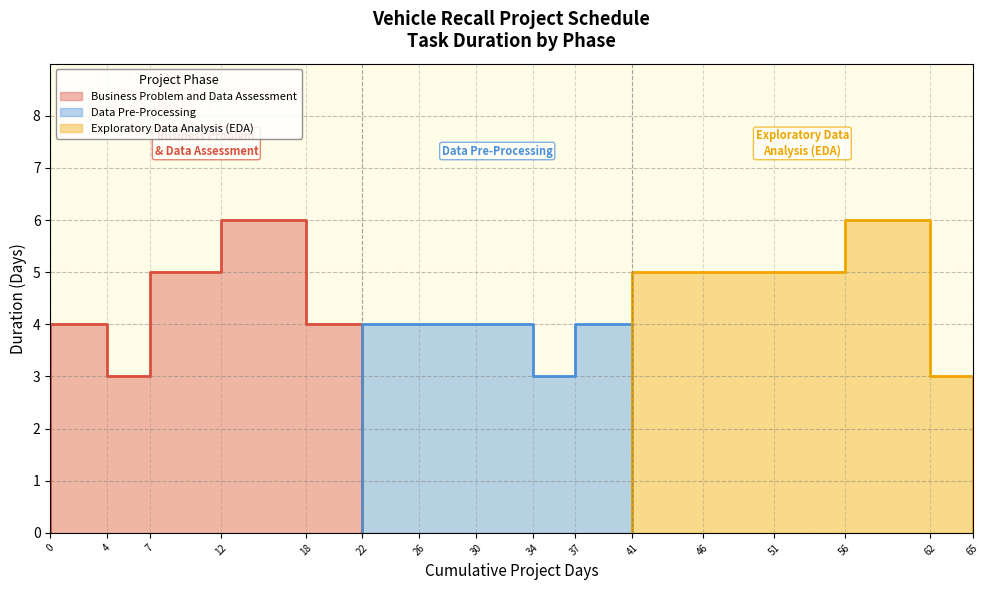

Reading left to right, list all the values displayed in this chart.

Business Problem and Data Assessment: Selection of Project Topic=4	Identifying the Business Problem=3	Problem Statement=5	Data Gathering=6	Data Assessment=4
Data Pre-Processing: Selection of Project Topic=4	Identifying the Business Problem=4	Problem Statement=4	Data Gathering=3	Data Assessment=4
Exploratory Data Analysis (EDA): Selection of Project Topic=5	Identifying the Business Problem=5	Problem Statement=5	Data Gathering=6	Data Assessment=3